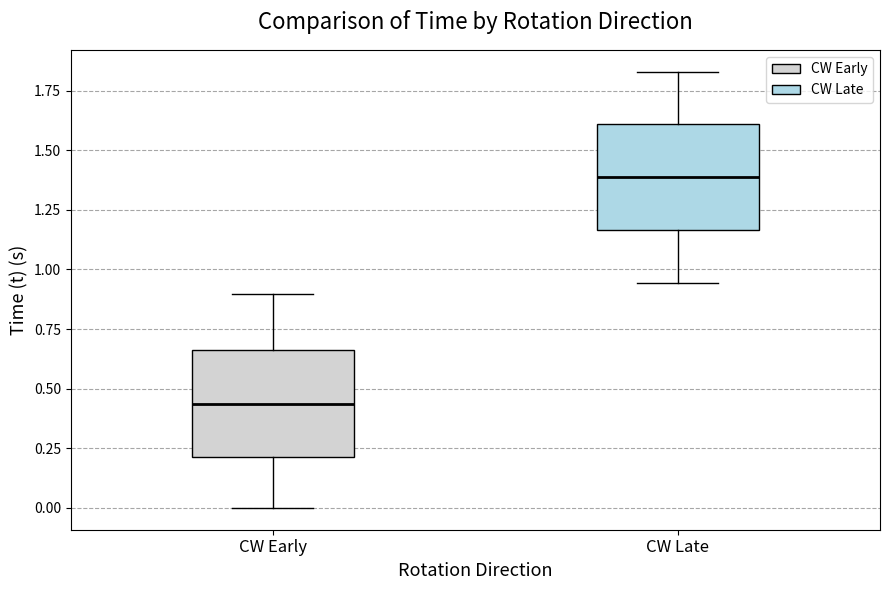

Reading left to right, transcribe this box plot: for each box, give where its median line is, the range the box spans, and where its two whiskers end, as read against the y-axis. The values are not printed on the chart, so give them approximately, as read against the axis.

CW Early: median 0.45, box 0.20 to 0.65, whiskers 0.00 to 0.90
CW Late: median 1.40, box 1.15 to 1.60, whiskers 0.95 to 1.85